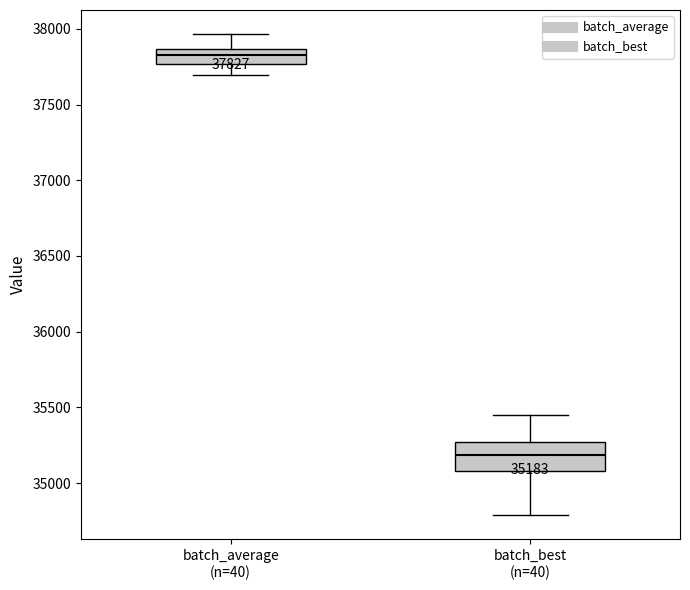

Which box's median line is the highest?

batch_average (n=40)